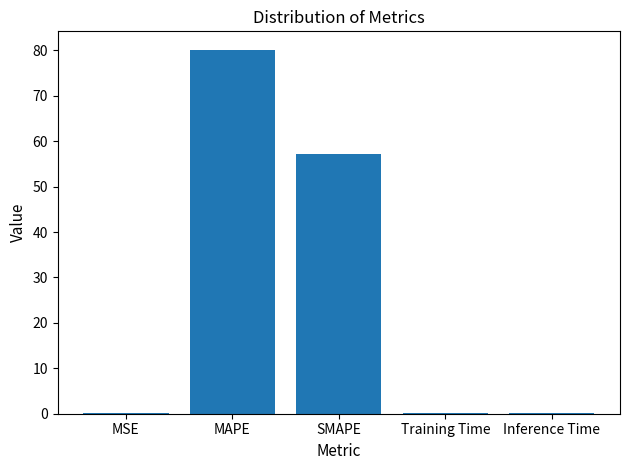

Which category has the highest value across all series?

MAPE